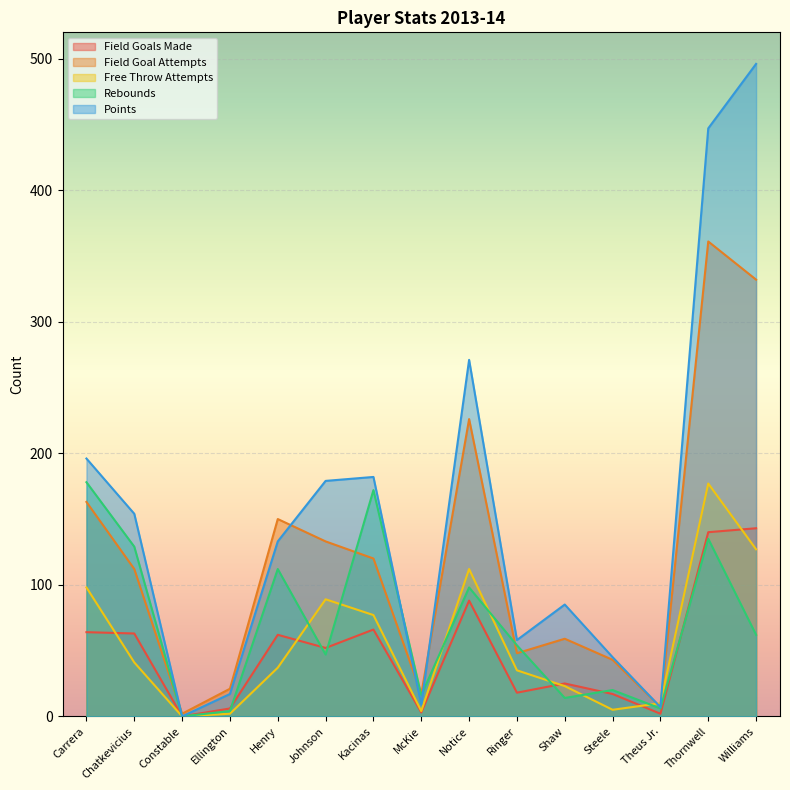

Reading left to right, transcribe all the data shown in this chart.

field_goals_made: Carrera=64	Chatkevicius=63	Constable=0	Ellington=6	Henry=62	Johnson=52	Kacinas=66	McKie=3	Notice=88	Ringer=18	Shaw=25	Steele=17	Theus Jr.=2	Thornwell=140	Williams=143
field_goal_attempts: Carrera=163	Chatkevicius=112	Constable=2	Ellington=21	Henry=150	Johnson=133	Kacinas=120	McKie=17	Notice=226	Ringer=48	Shaw=59	Steele=43	Theus Jr.=7	Thornwell=361	Williams=332
free_throws_attempts: Carrera=98	Chatkevicius=41	Constable=0	Ellington=2	Henry=37	Johnson=89	Kacinas=77	McKie=4	Notice=112	Ringer=35	Shaw=23	Steele=5	Theus Jr.=10	Thornwell=177	Williams=127
rebounds: Carrera=178	Chatkevicius=129	Constable=0	Ellington=4	Henry=112	Johnson=47	Kacinas=172	McKie=16	Notice=98	Ringer=54	Shaw=14	Steele=20	Theus Jr.=6	Thornwell=135	Williams=62
points: Carrera=196	Chatkevicius=154	Constable=0	Ellington=17	Henry=133	Johnson=179	Kacinas=182	McKie=9	Notice=271	Ringer=58	Shaw=85	Steele=45	Theus Jr.=7	Thornwell=447	Williams=496